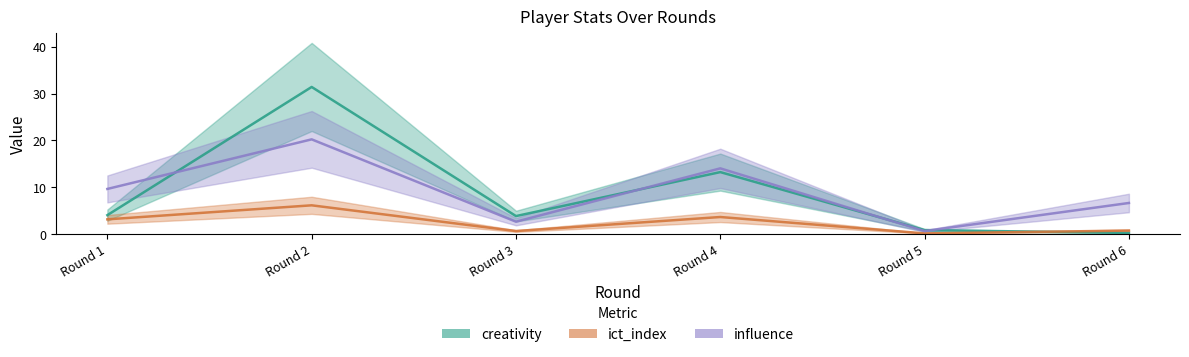

The influence series shows 0.6 at Round 5. True or false?

True